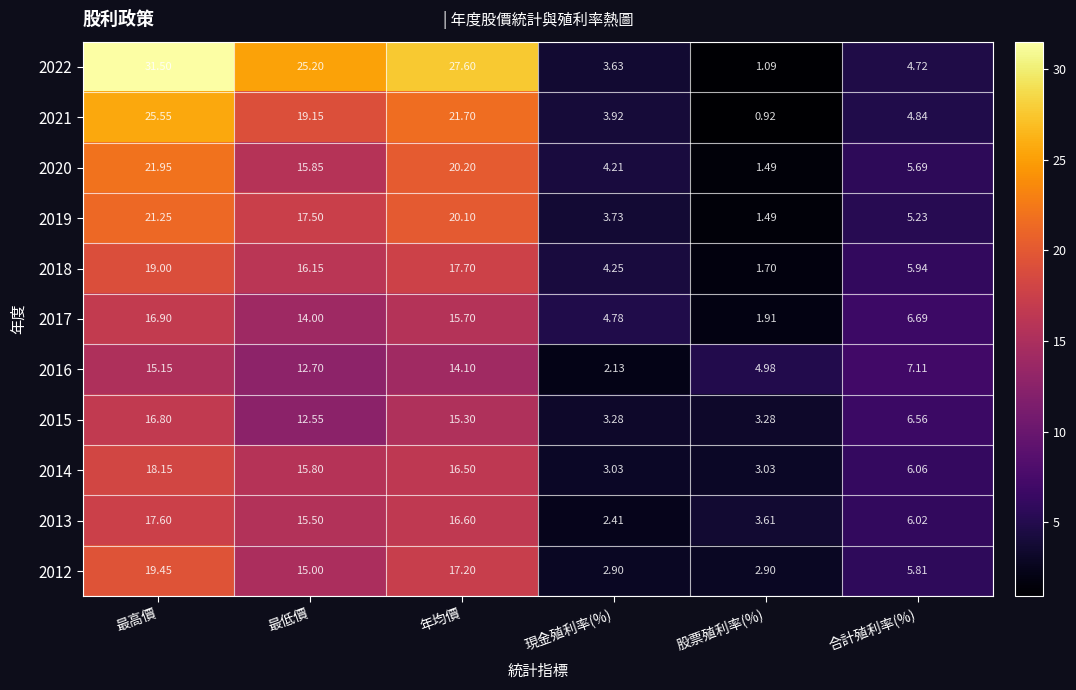

List the labels in order of 2013 value, largest first.

最高價, 年均價, 最低價, 合計殖利率(%), 股票殖利率(%), 現金殖利率(%)